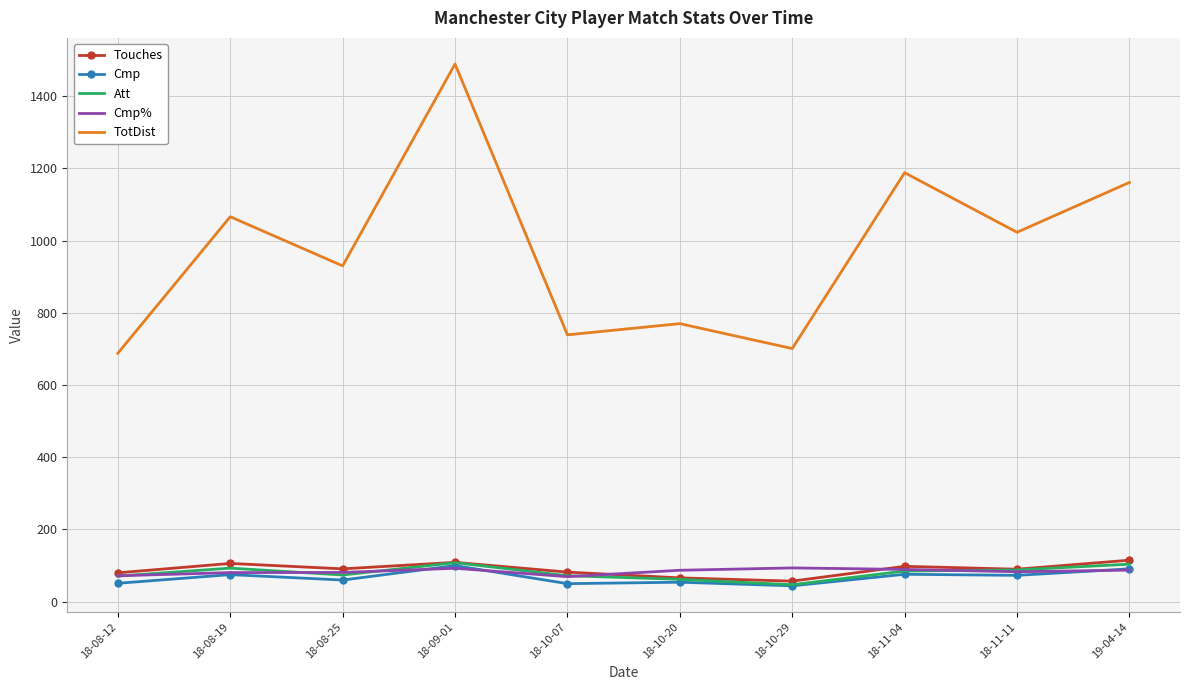

True or false: Touches and TotDist intersect in this chart.

False